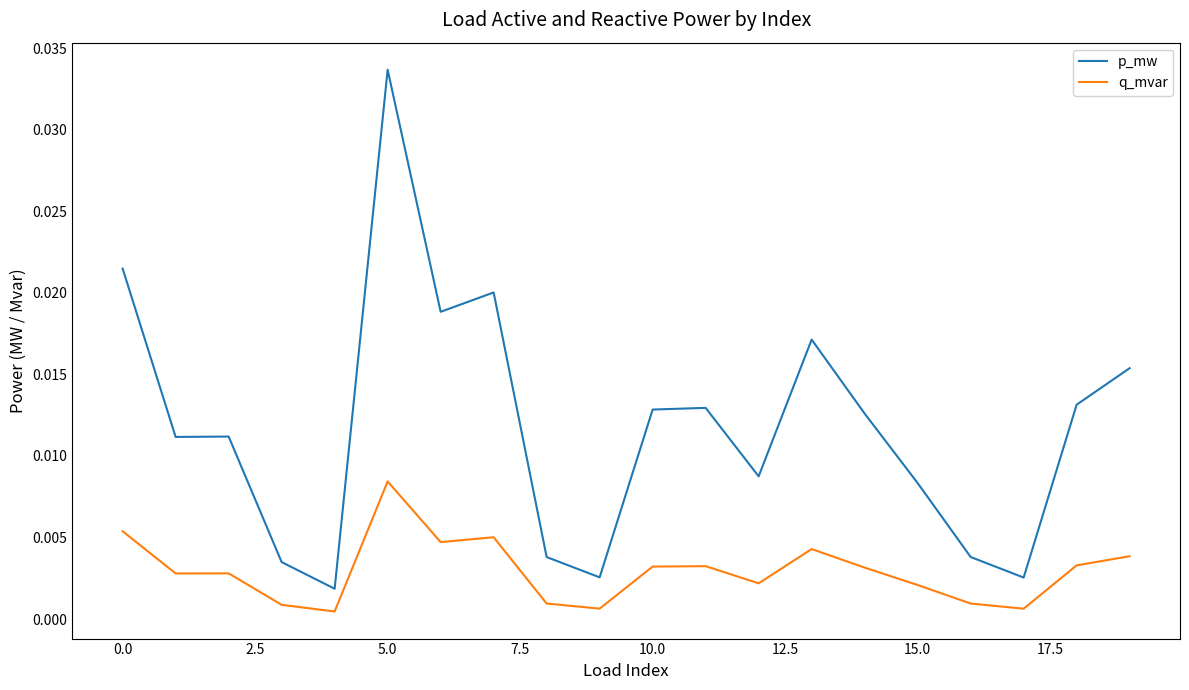

Which series has the widest spread of values?

p_mw